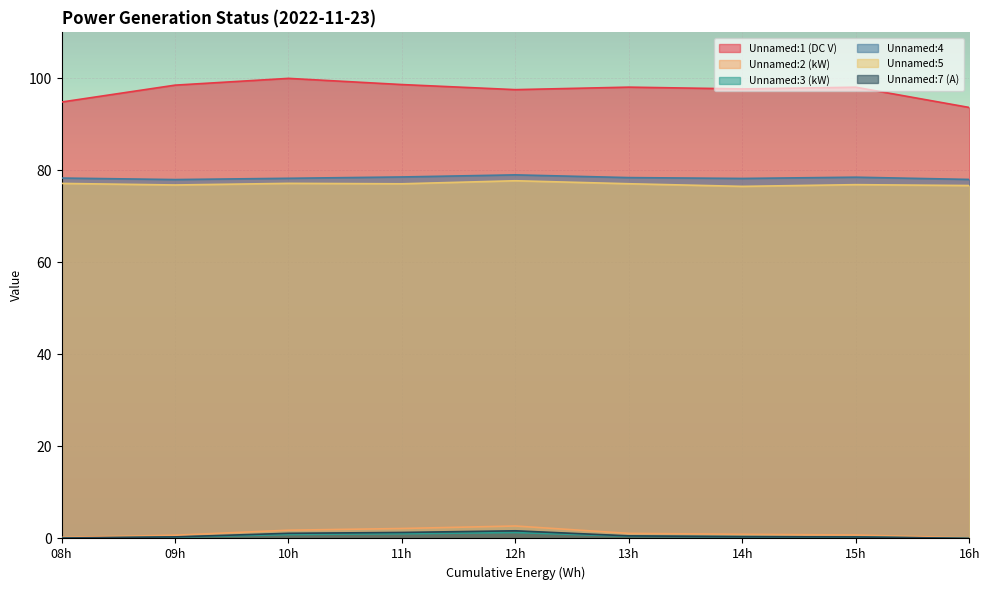

What is the average value of the Unnamed:7 (A) series?

0.6